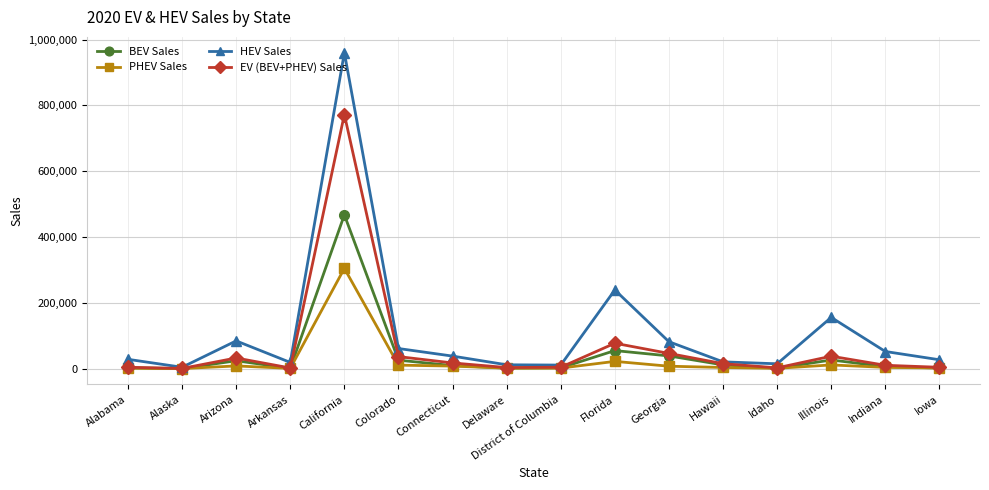

Is the value of EV (BEV+PHEV) Sales at Florida greater than the value of HEV Sales at Indiana?

Yes